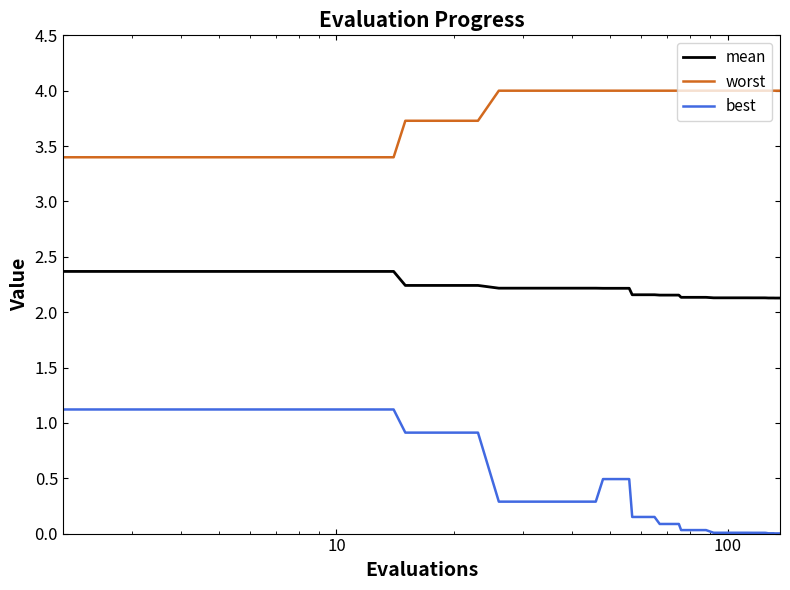

Which series has the largest range (max minus min)?

best